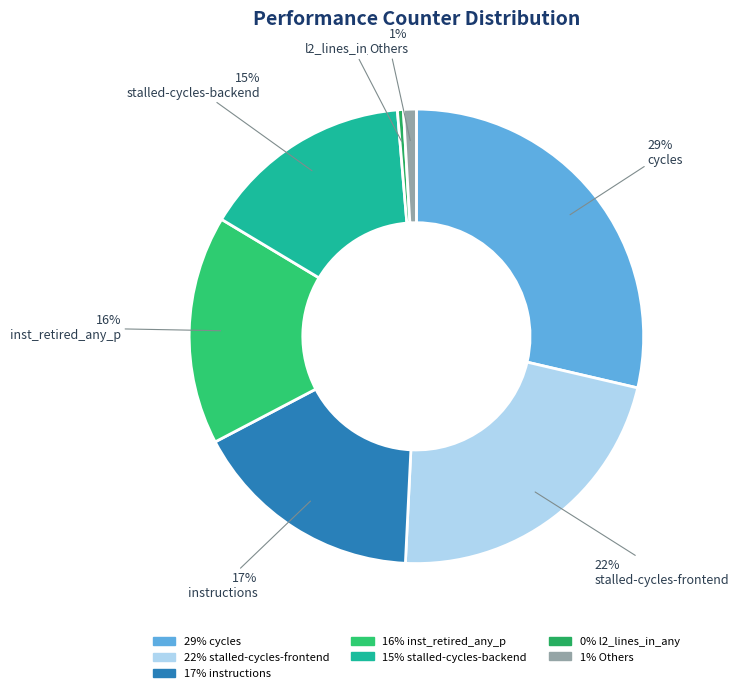

Is the sum of stalled-cycles-frontend and cycles greater than half?

Yes